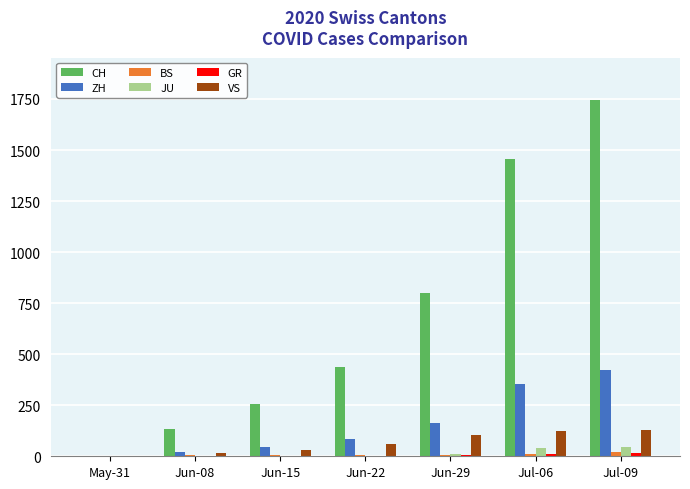

Which series has the largest total across all categories?

CH